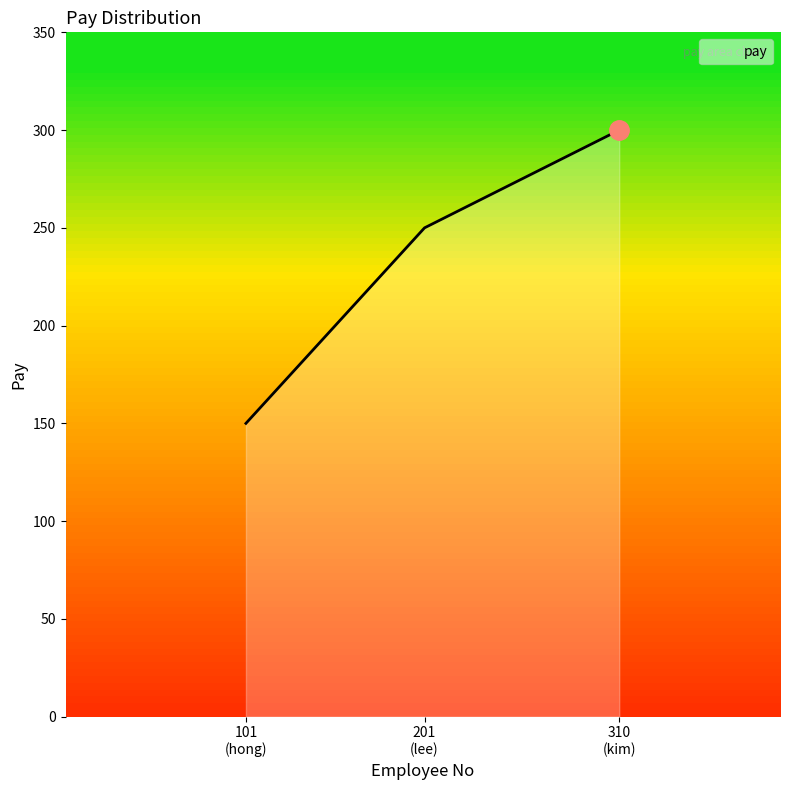

At which category does the chart reach its minimum across all series?

101
(hong)